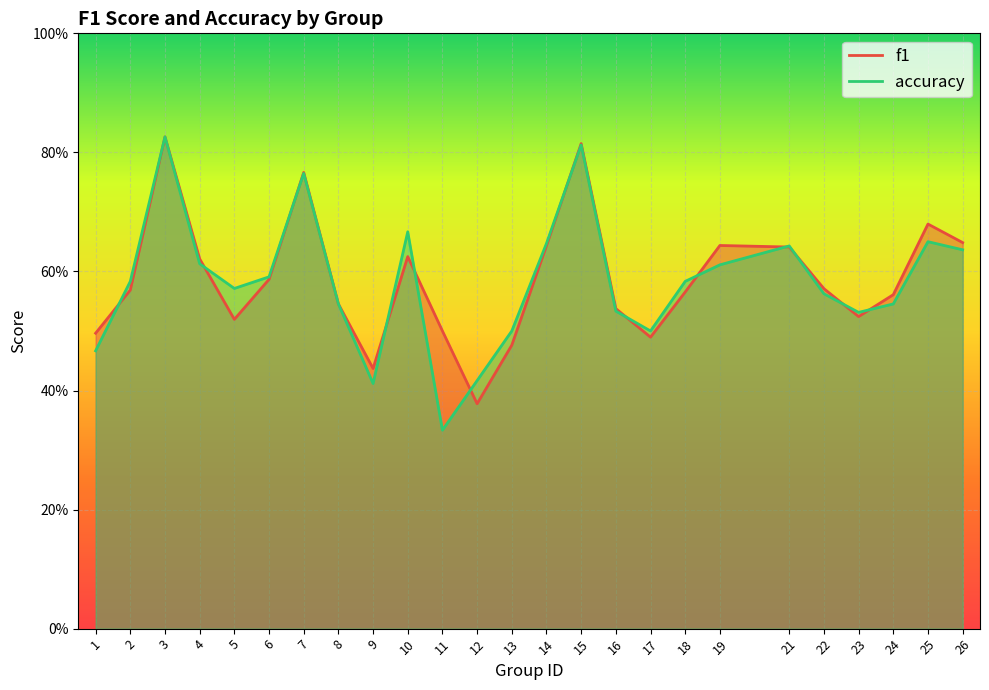

After their last crossing, which series has the higher values: f1 or accuracy?

f1